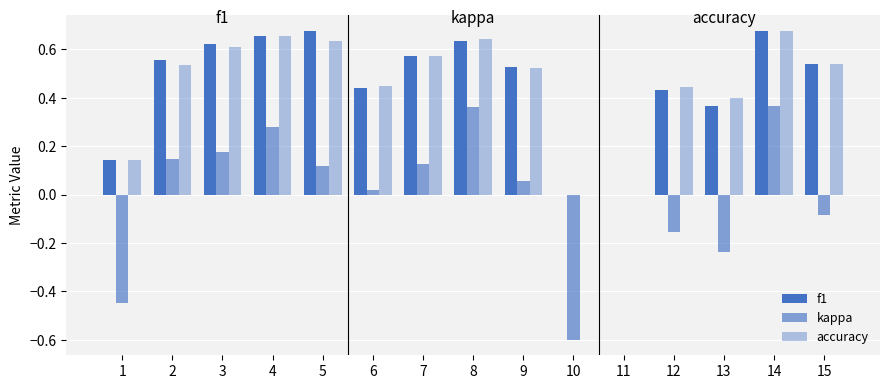

How many groups of bars are there?

15